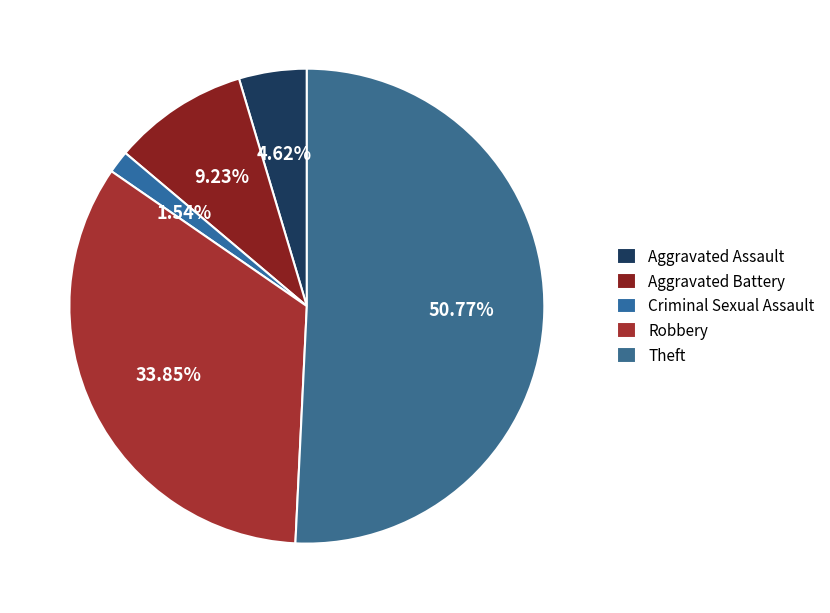

To the nearest percent, what is the difference between the Aggravated Assault and Theft slice percentages?

46%